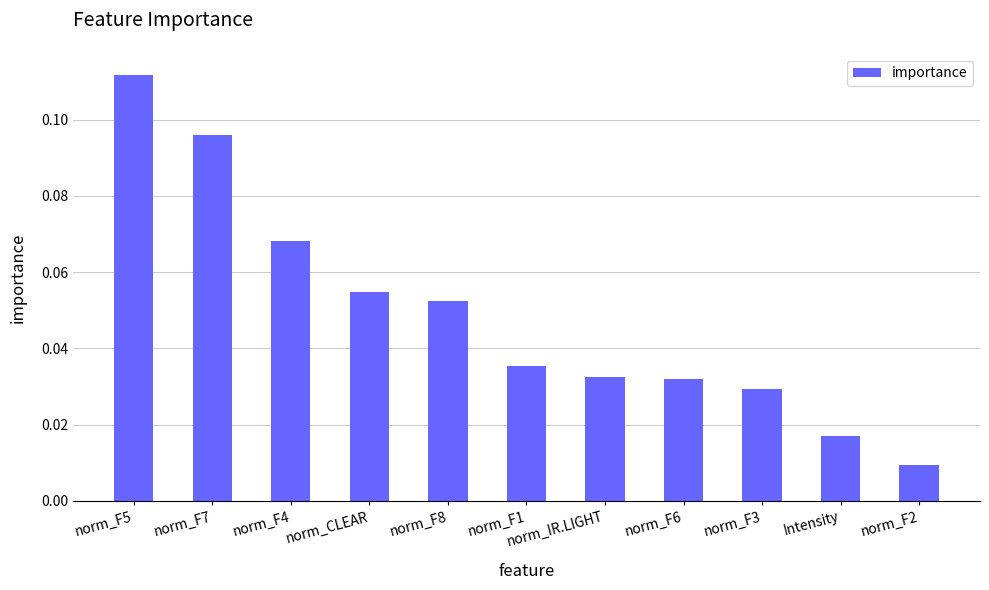

At which label is the value closest to 0?

norm_F2